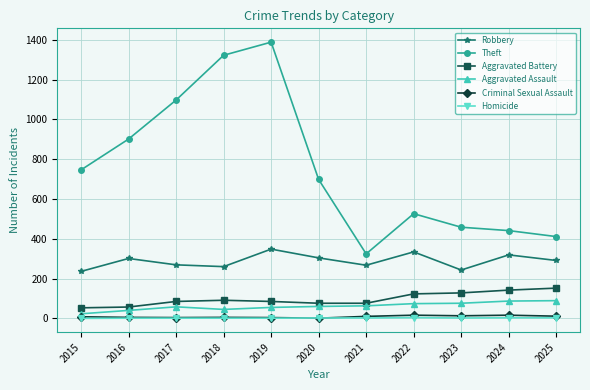

Where is the first local maximum for Theft?

2019